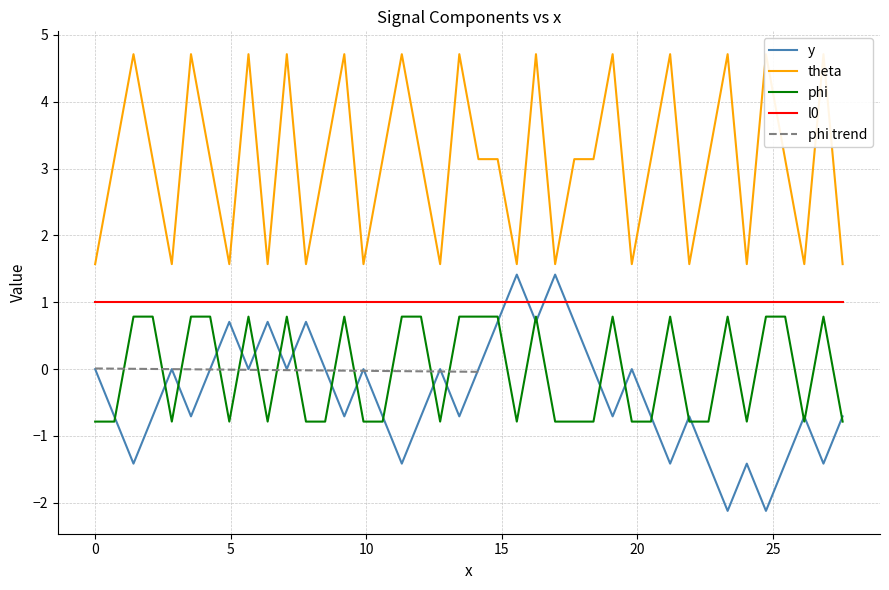

True or false: phi and l0 intersect in this chart.

False